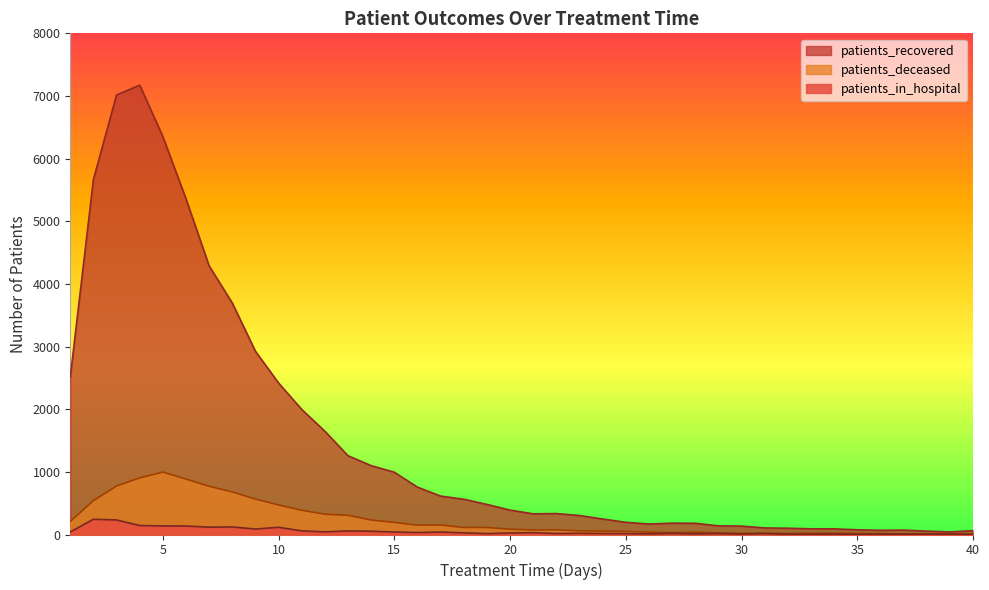

Which series has the largest range (max minus min)?

patients_recovered